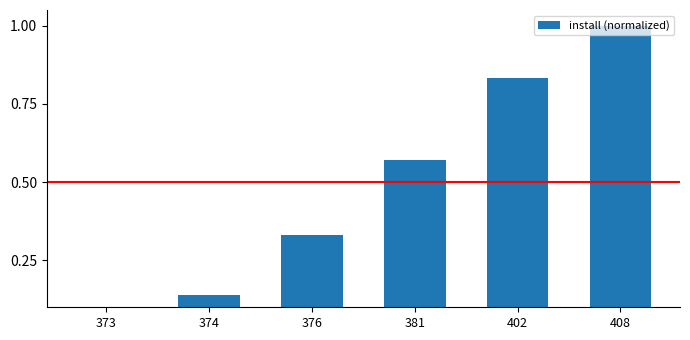

Reading left to right, transcribe all the data shown in this chart.

373=0.0	374=0.1	376=0.3	381=0.6	402=0.8	408=1.0